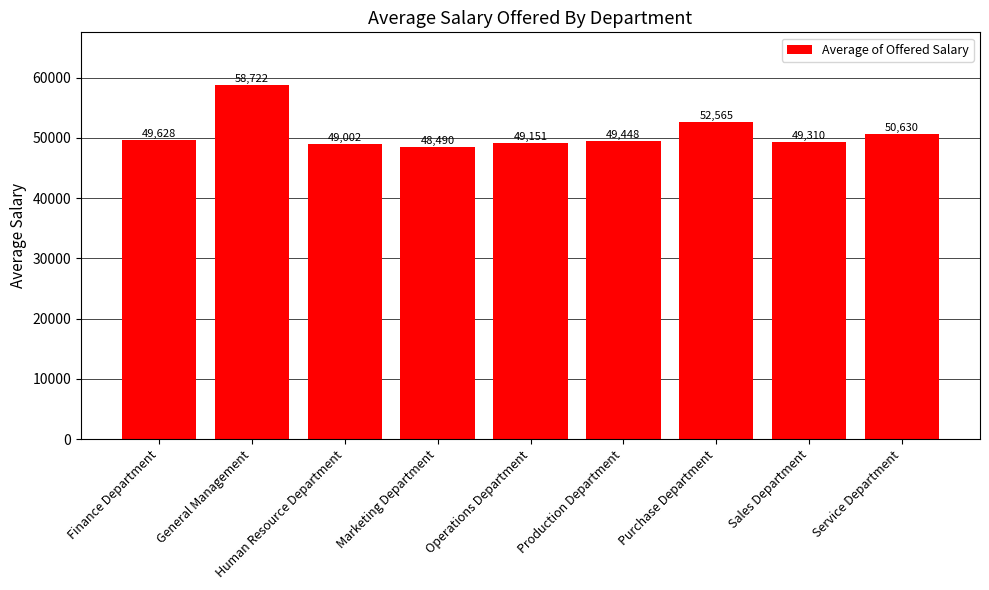

What is the greatest value displayed?

58722.1